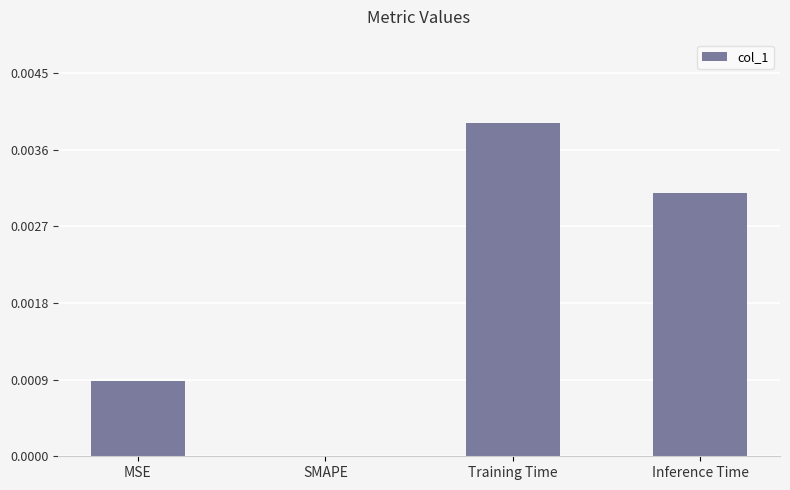

The chart shows a value of 0.0 at SMAPE. True or false?

True